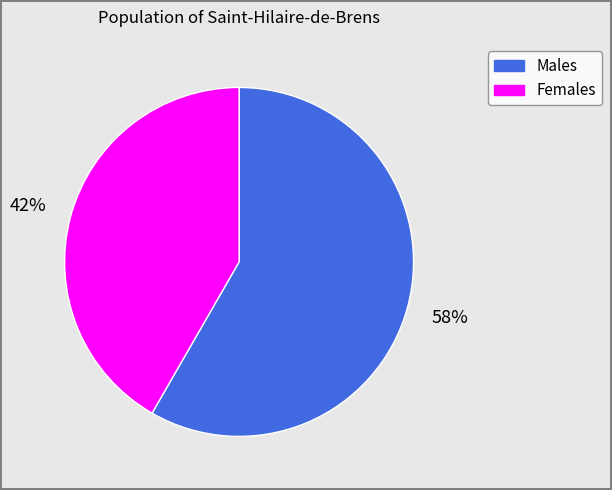

Is there any slice that represents more than half of the pie?

Yes